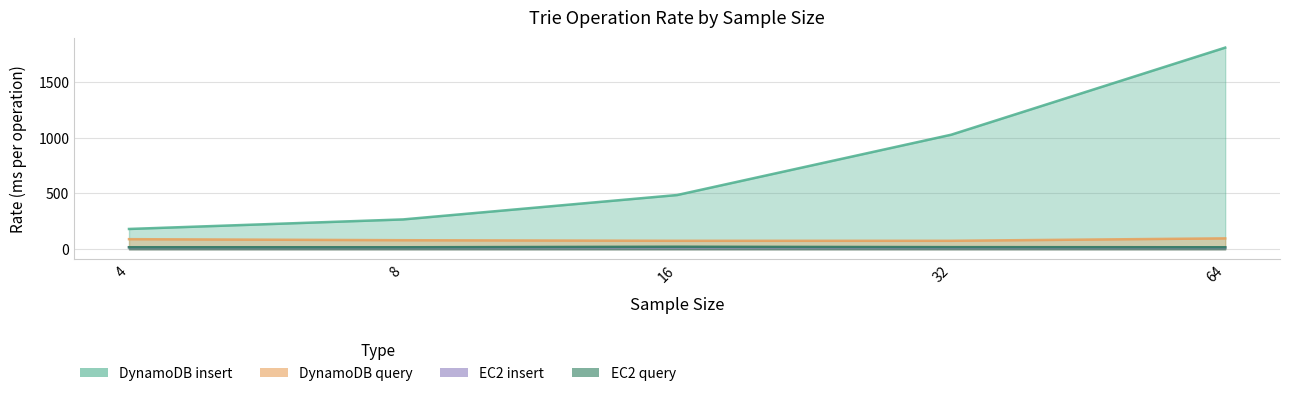

Count the number of categories in the chart.

5